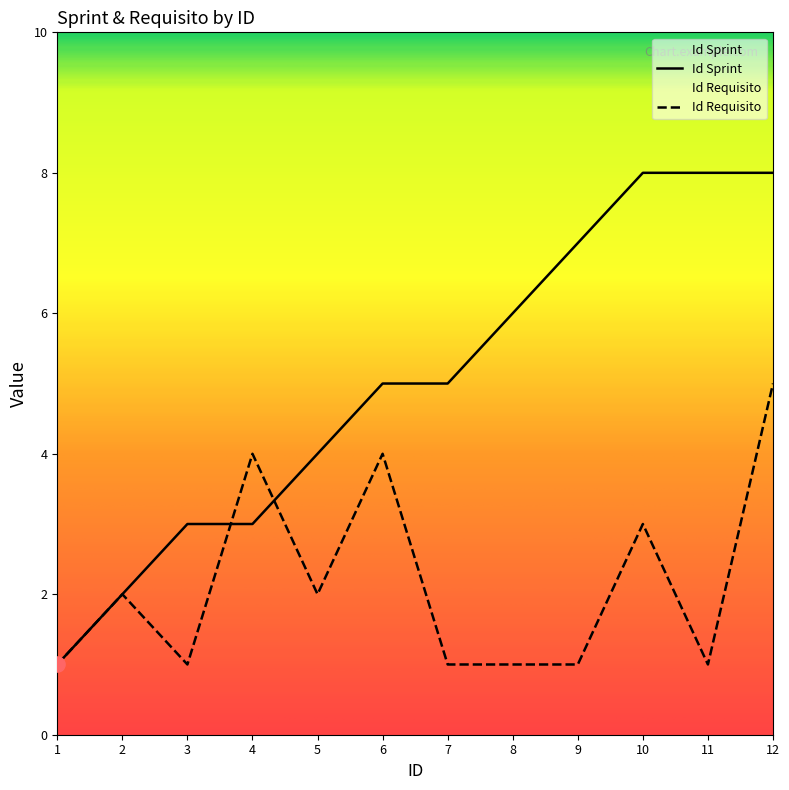

What are all the series names shown in the legend?

Id Sprint, Id Requisito